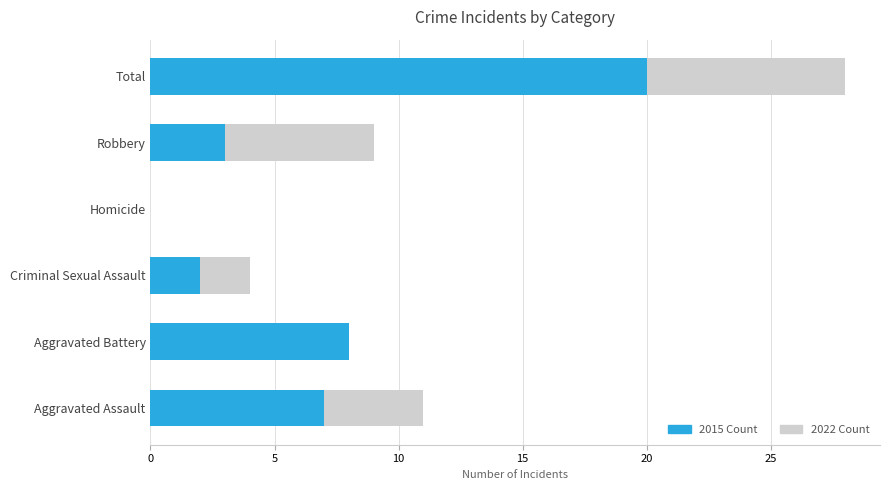

What is the value of the 2015 Count bar at the 6th from the left?

20